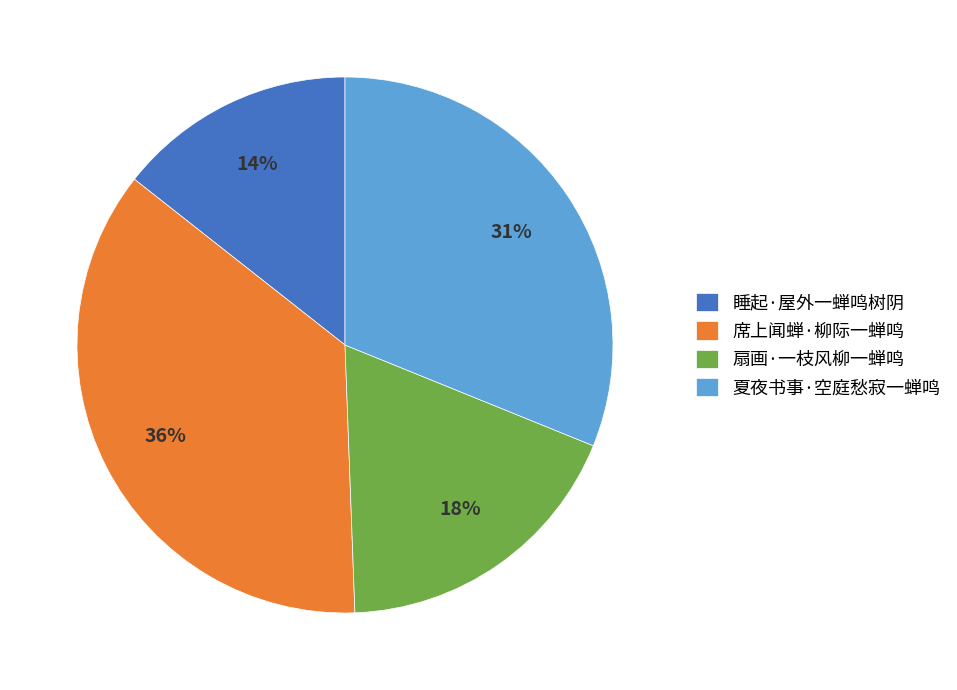

Does any single category account for the majority?

No